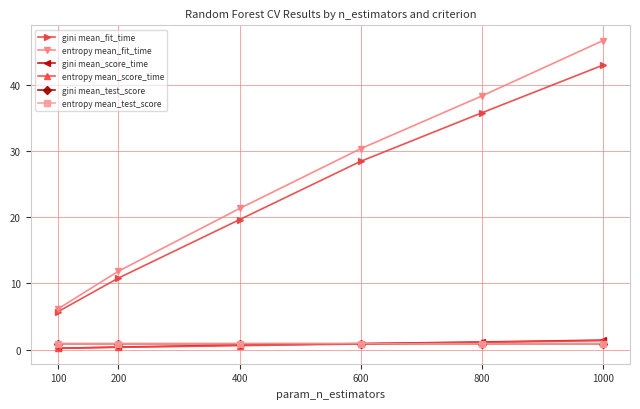

How many lines are shown in the chart?

6